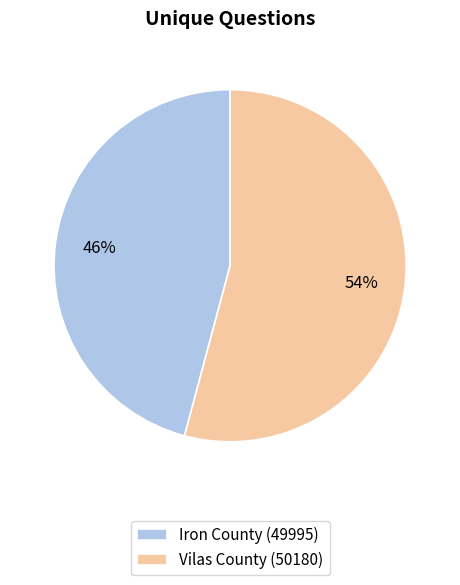

Combined, do Vilas County (50180) and Iron County (49995) account for over 50%?

Yes